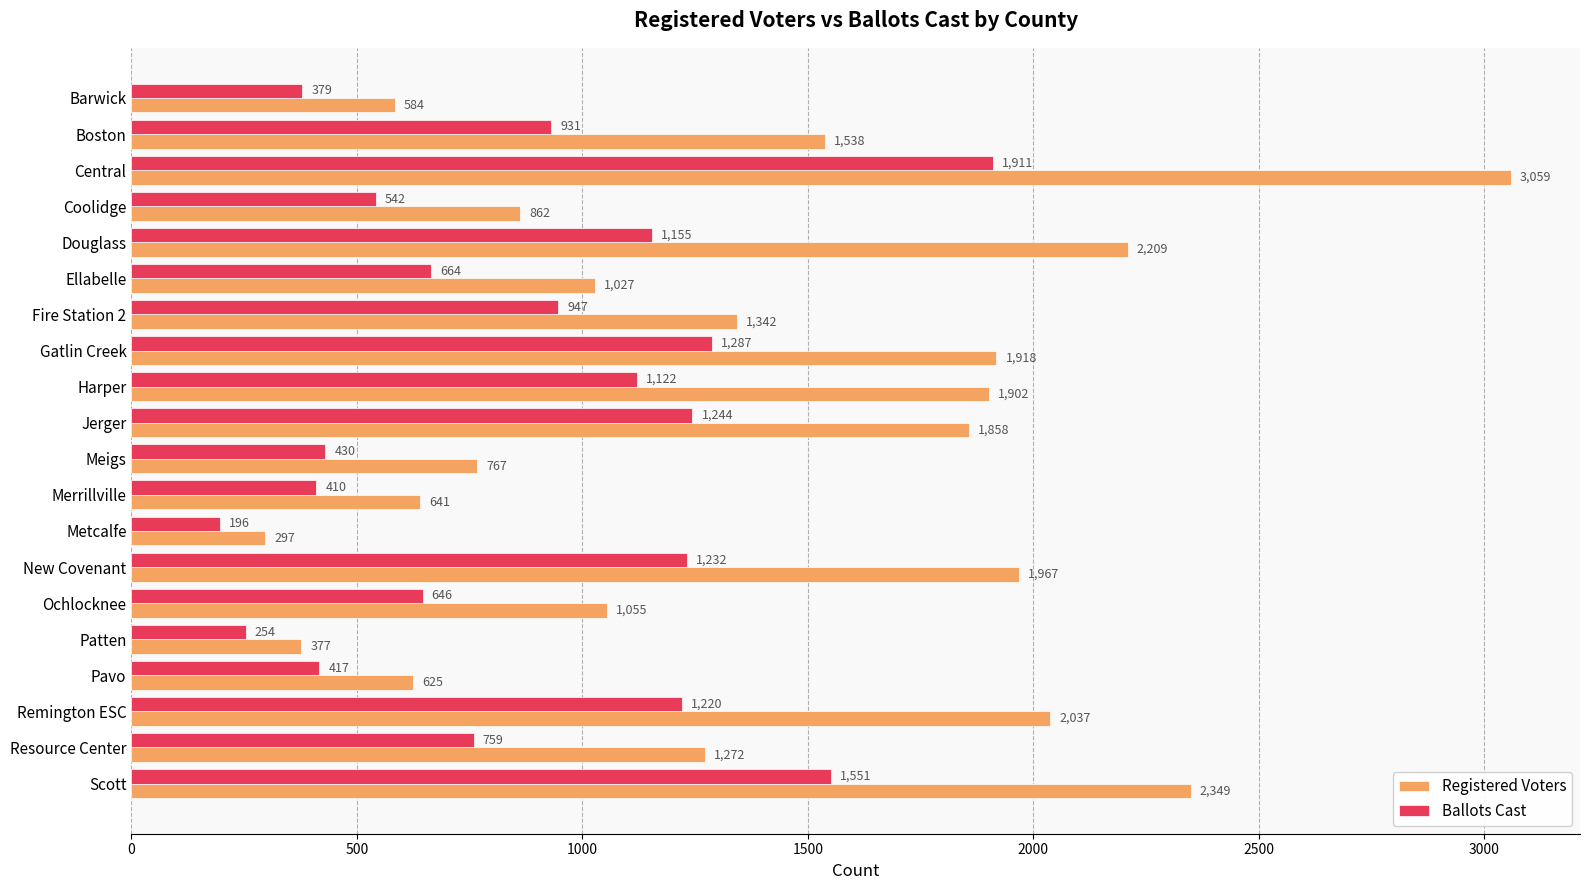

True or false: Registered Voters has a value of 3142 at Gatlin Creek.

False